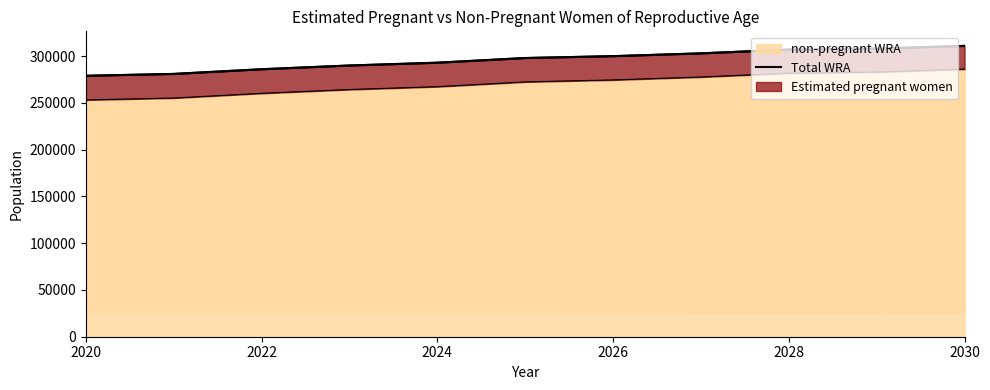

Reading left to right, list all the values displayed in this chart.

279000	281000	286000	290000	293000	298000	300000	303000	307000	308000	311000